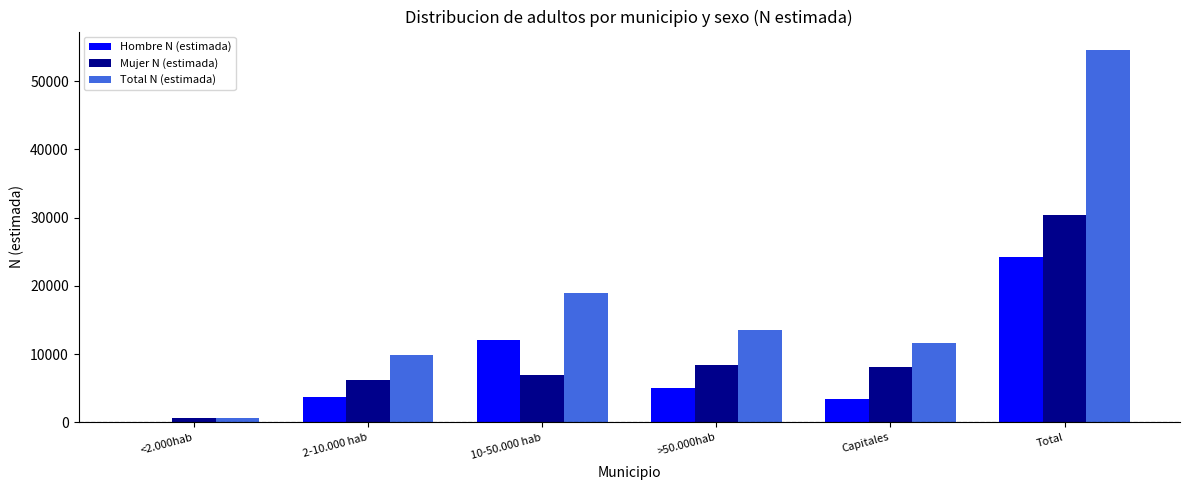

Which series changed the most between <2.000hab and Total?

Total N (estimada)